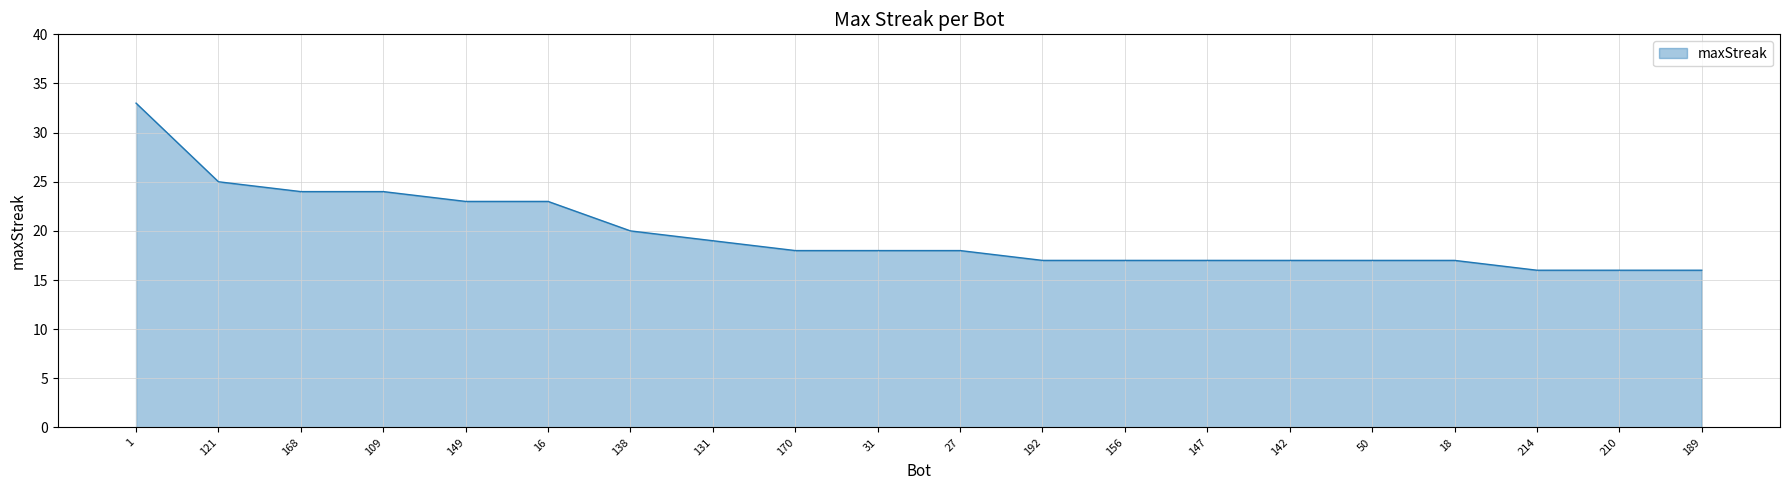

Approximately how many times larger is the value at 170 compared to 156?

1.1